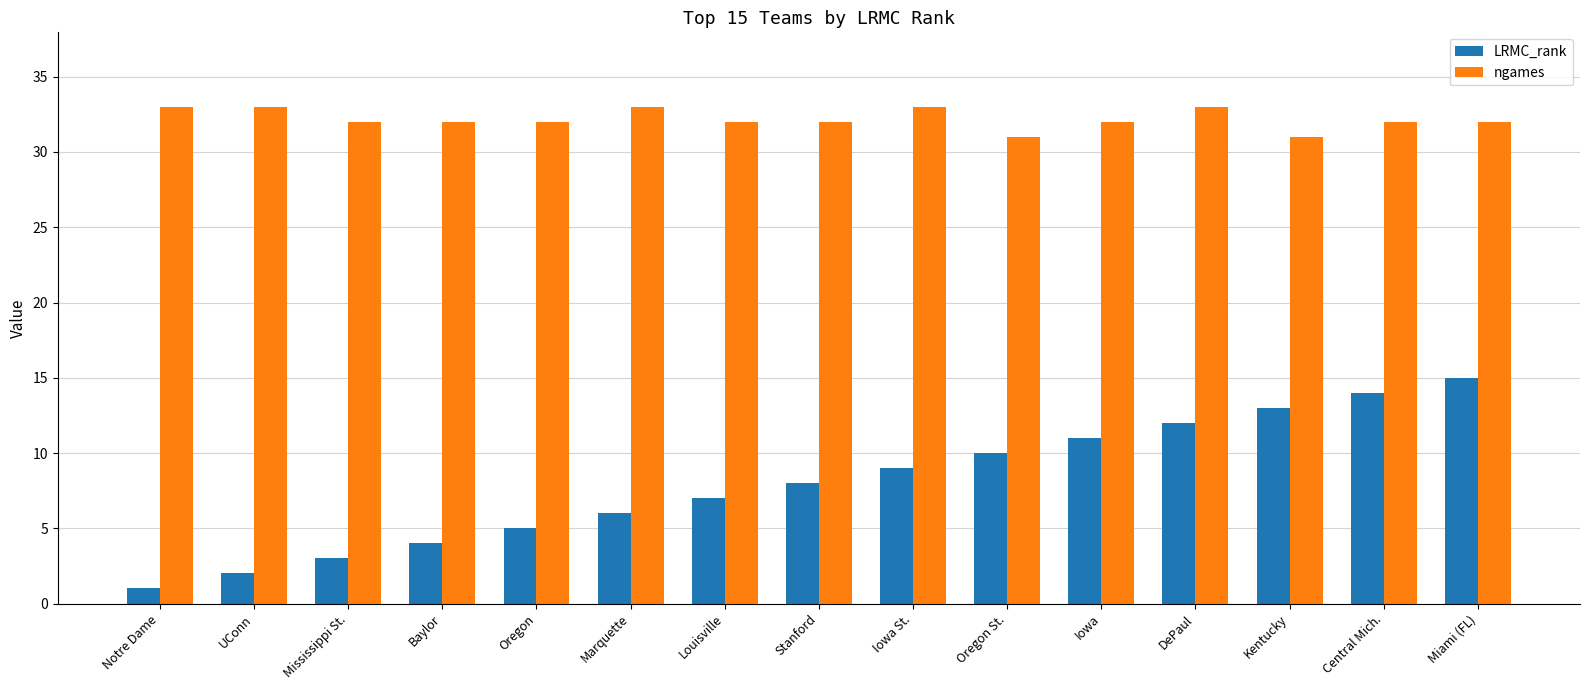

What is the total value across all series at Kentucky?

44